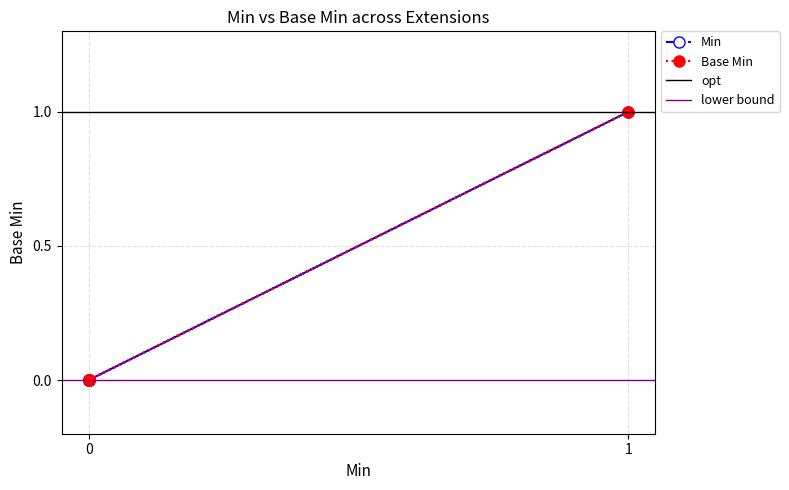

At 0, list the series in order from largest to smallest.

Min, Base Min